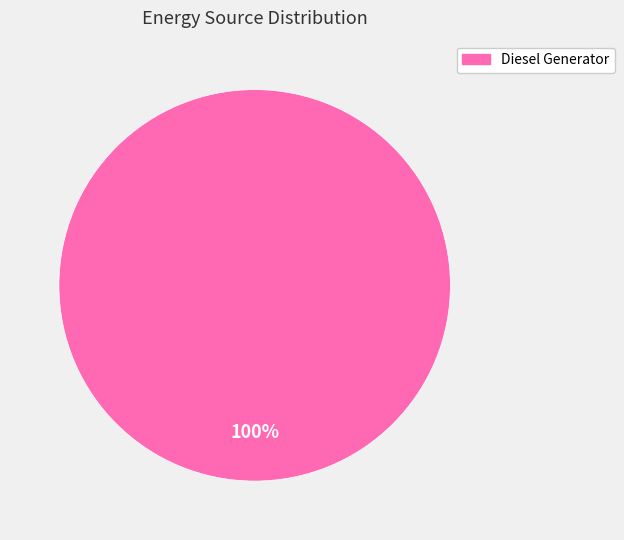

Is there any slice that represents more than half of the pie?

Yes